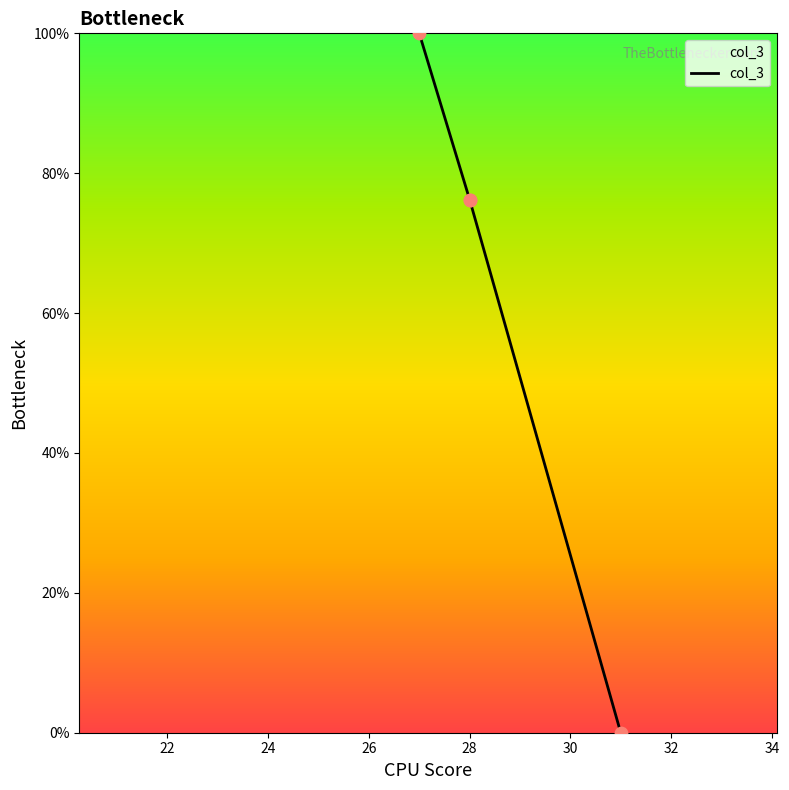

Which has a higher value, 20 or 24?

24